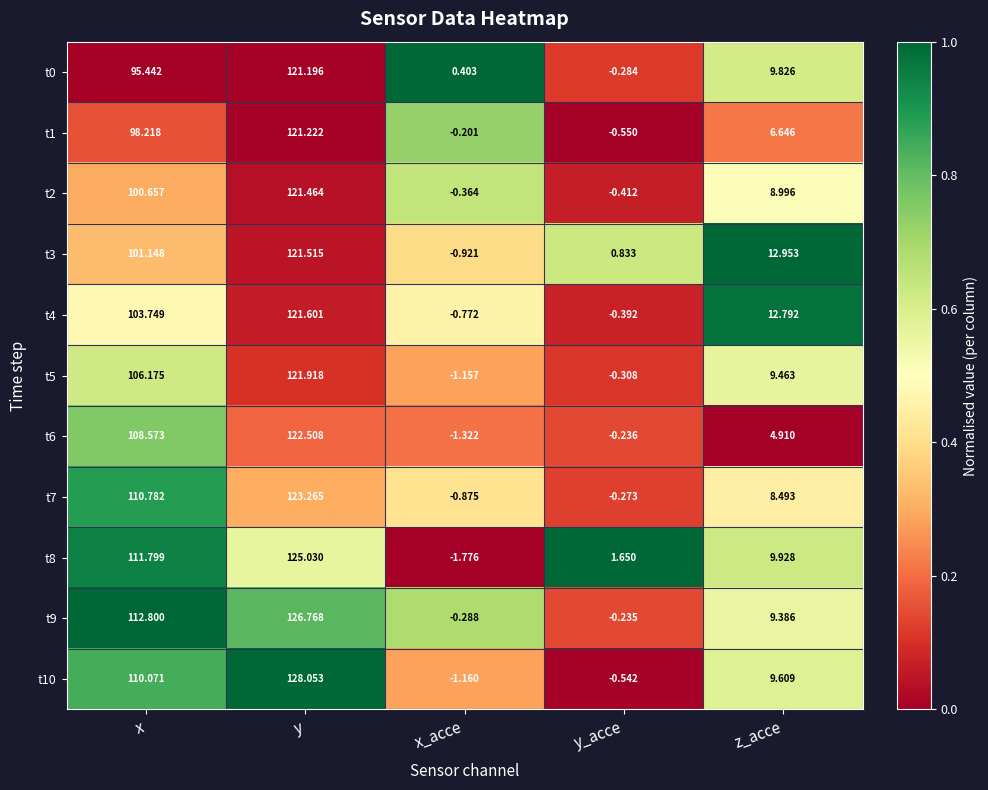

At which label does t5 reach its minimum?

x_acce